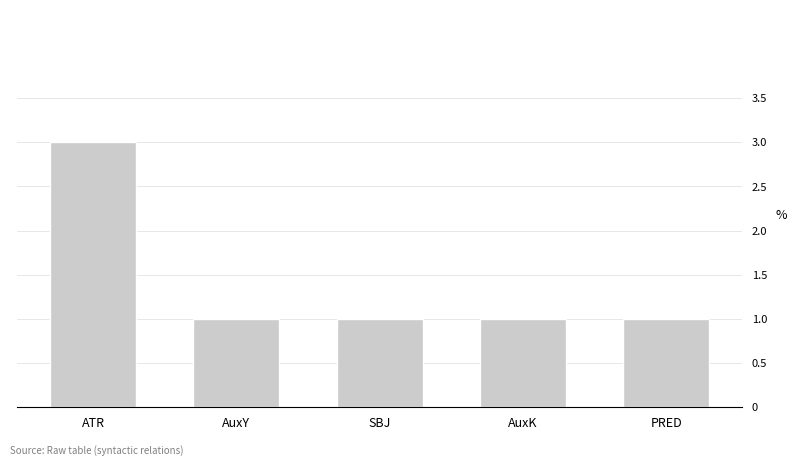

Which label corresponds to the largest value in the chart?

ATR